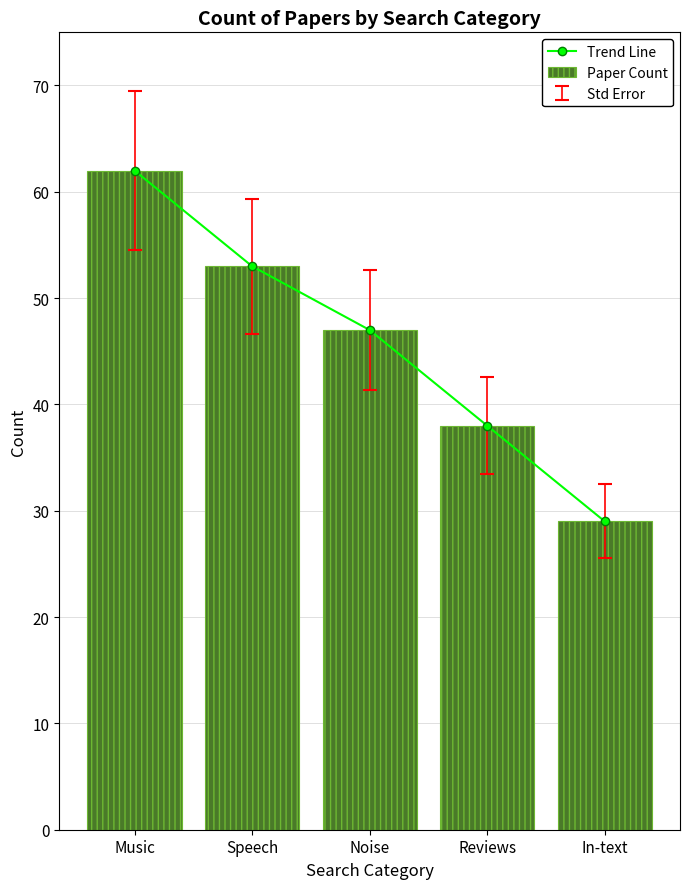

Reading left to right, transcribe all the data shown in this chart.

Trend Line: Music=62	Speech=53	Noise=47	Reviews=38	In-text=29
Paper Count: Music=62	Speech=53	Noise=47	Reviews=38	In-text=29